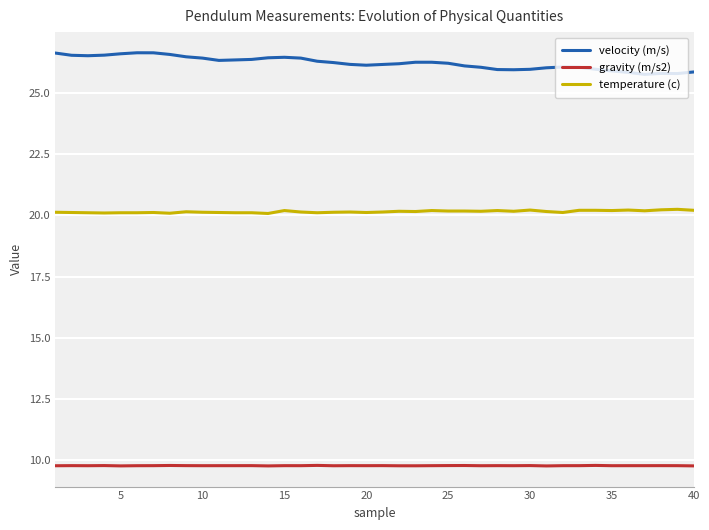

What is the lowest value of the velocity (m/s) series?

25.8